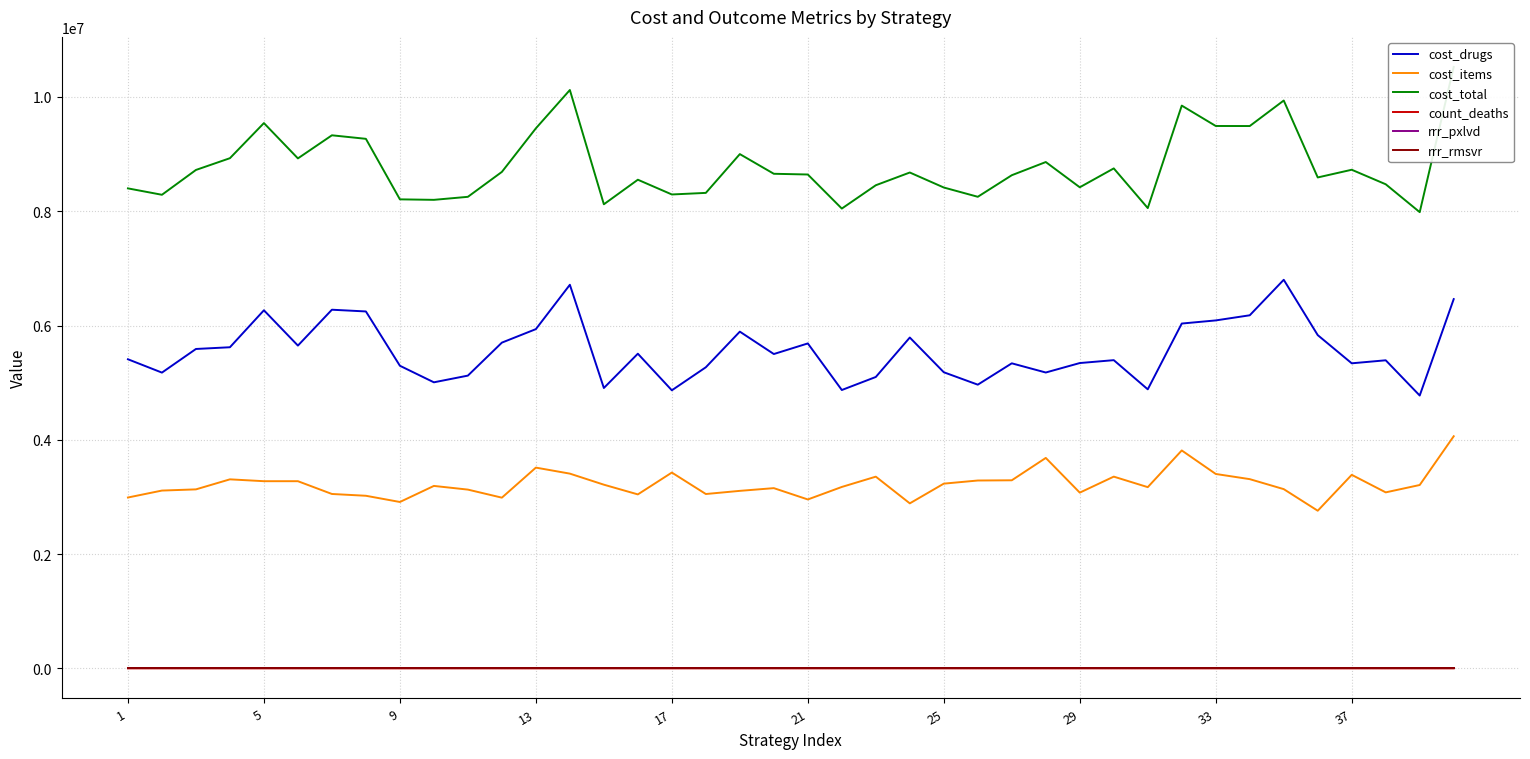

What is the maximum value for cost_items?

4062593.9